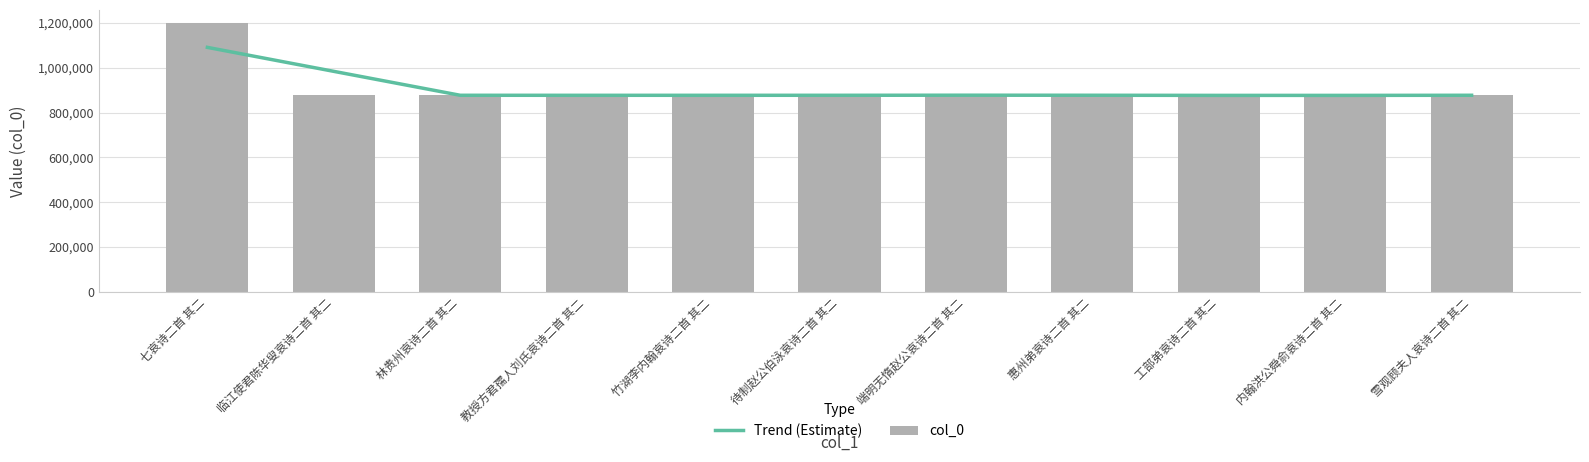

What is the minimum value shown in the chart?

876248